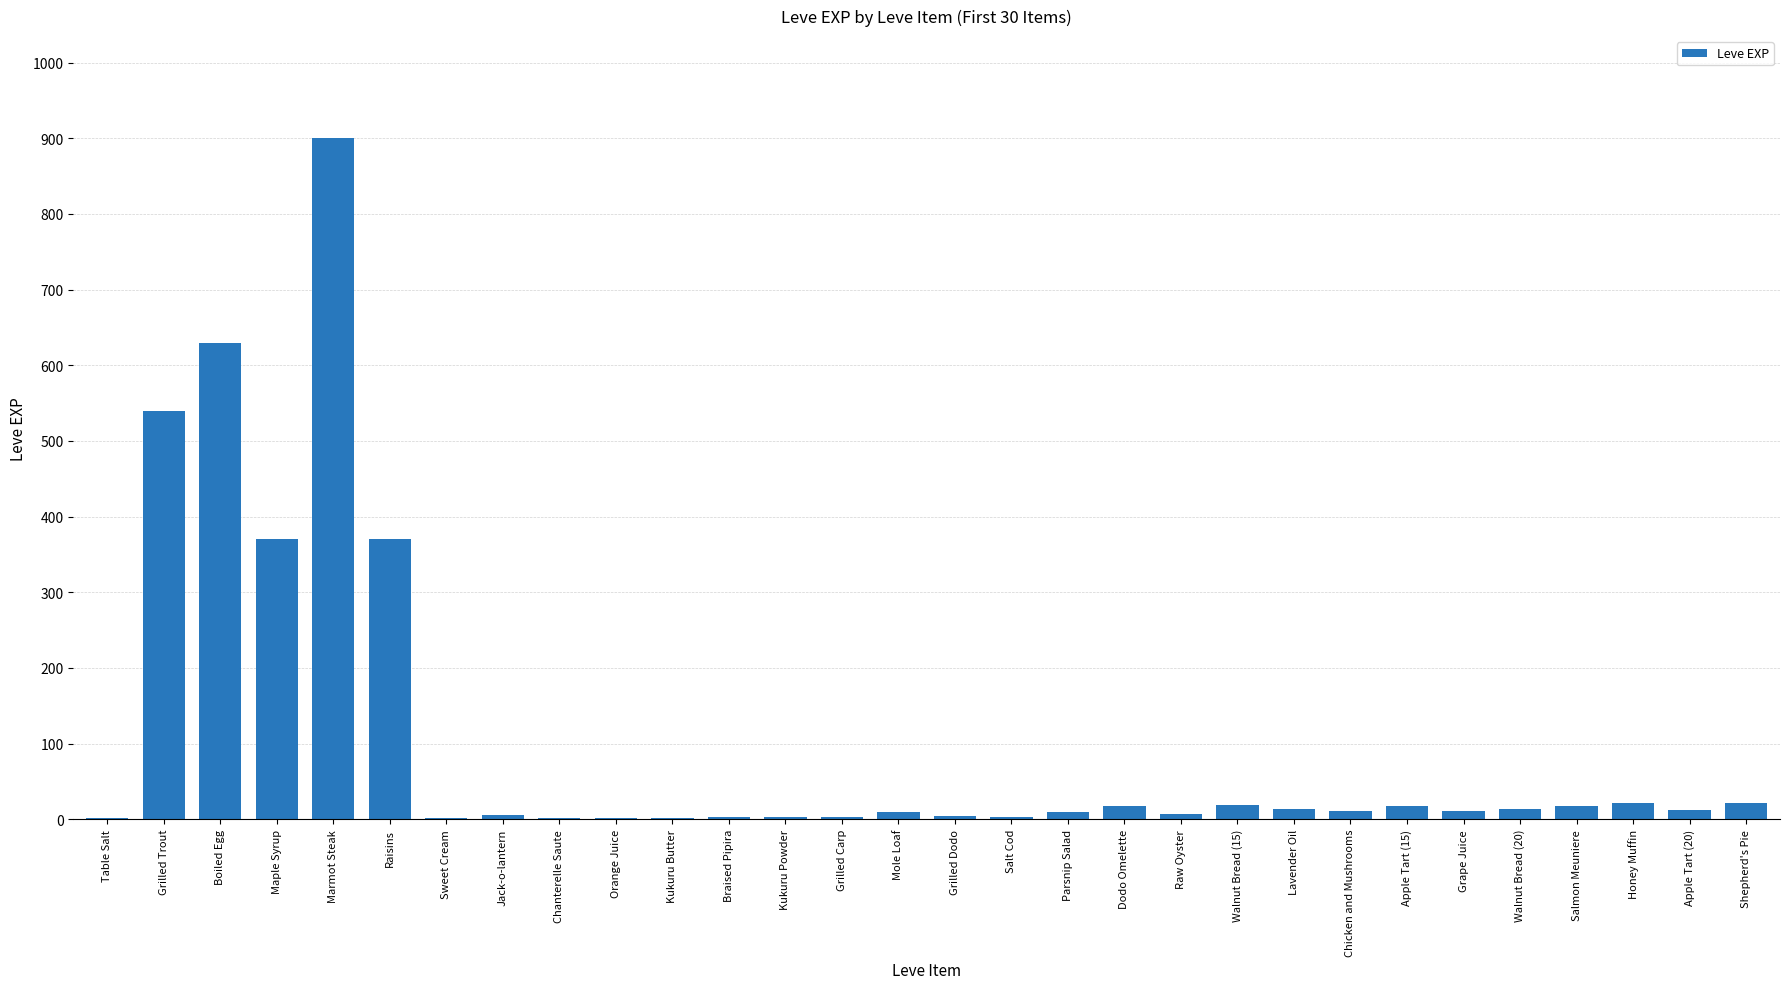

Which has a higher value, Grilled Dodo or Marmot Steak?

Marmot Steak